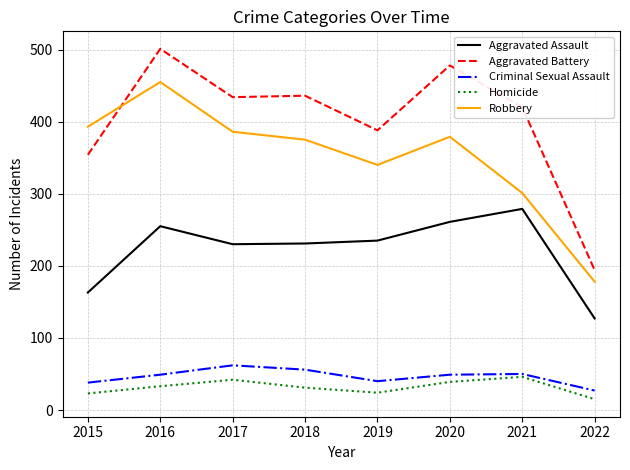

At which category is the sum across all series the highest?

2016